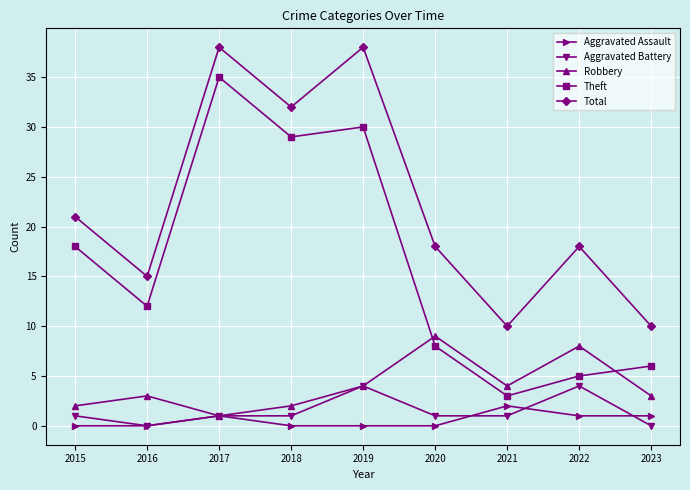

True or false: Aggravated Battery has a value of 0 at 2023.

True